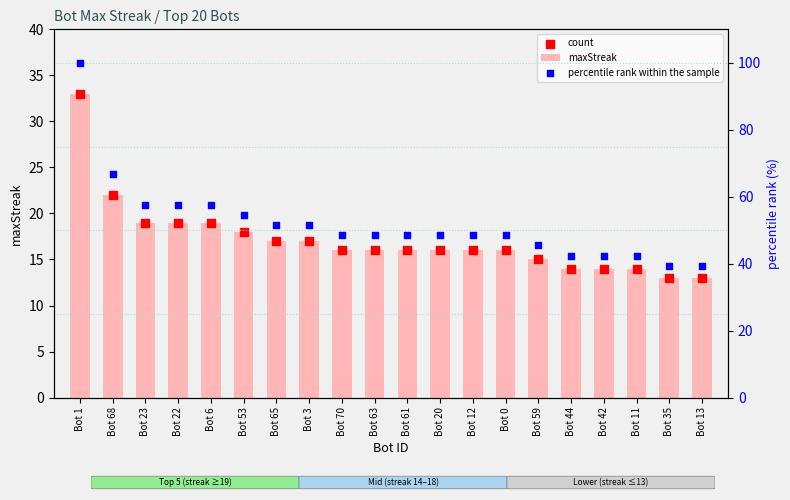

Which series has the largest total across all categories?

percentile rank within the sample